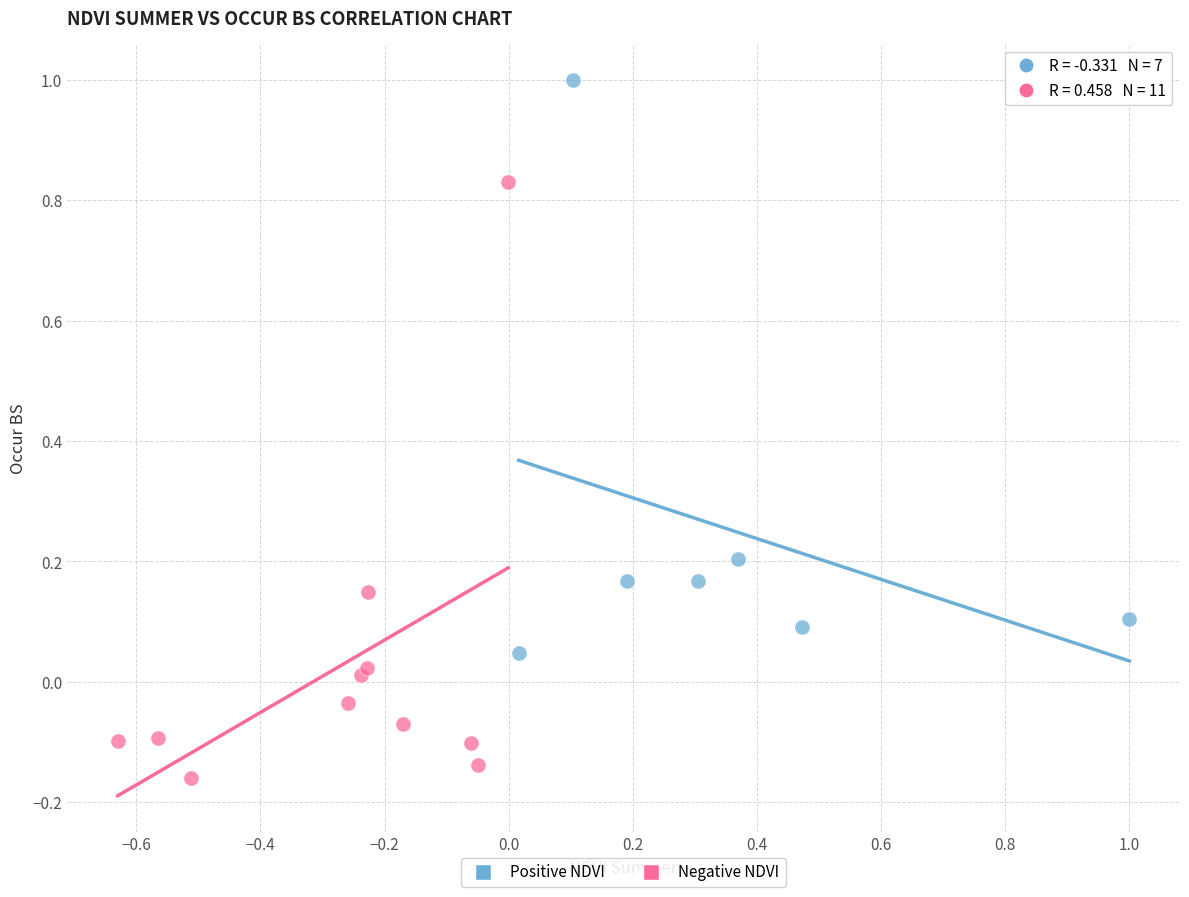

Which series reaches the maximum Y coordinate?

Positive NDVI